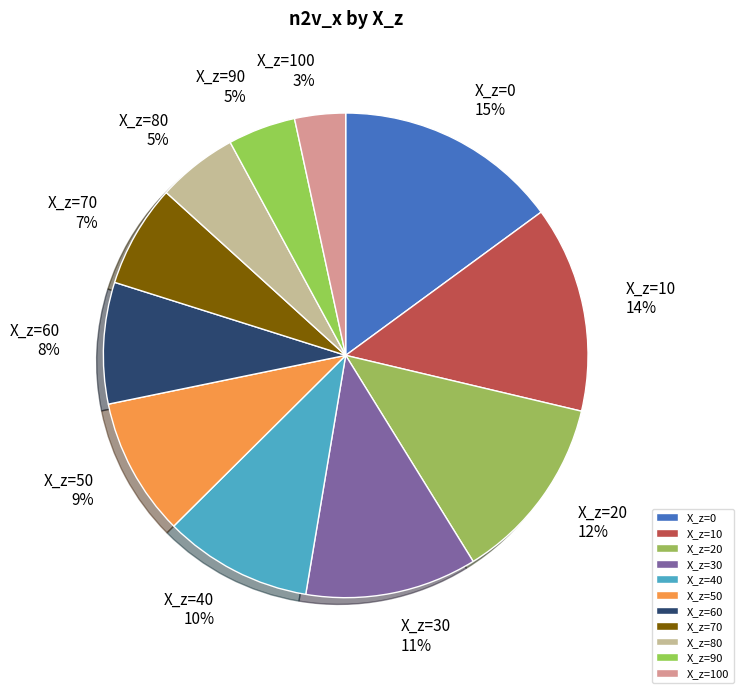

Is there any slice that represents more than half of the pie?

No